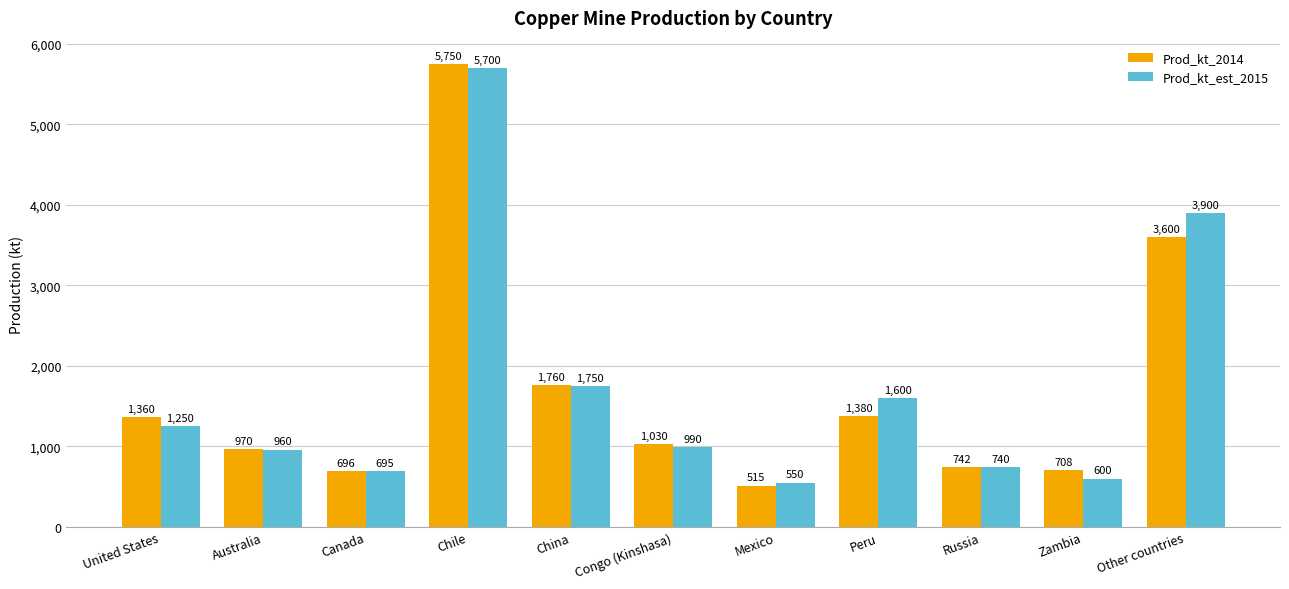

Is it true that Prod_kt_est_2015 equals 5700 at Chile?

True